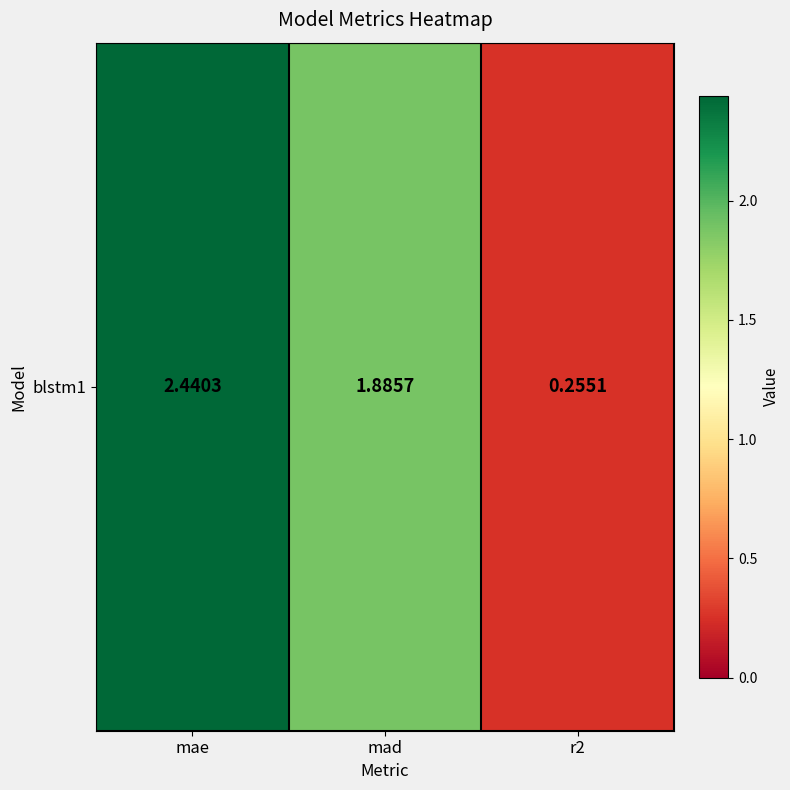

List the labels in order of value, largest first.

mae, mad, r2